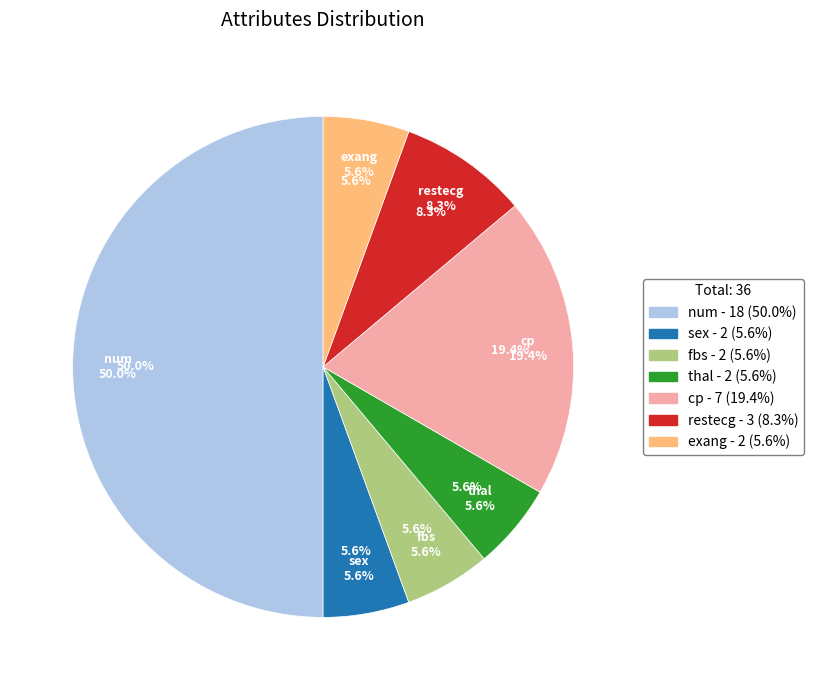

To the nearest percent, what portion does num represent?

50%